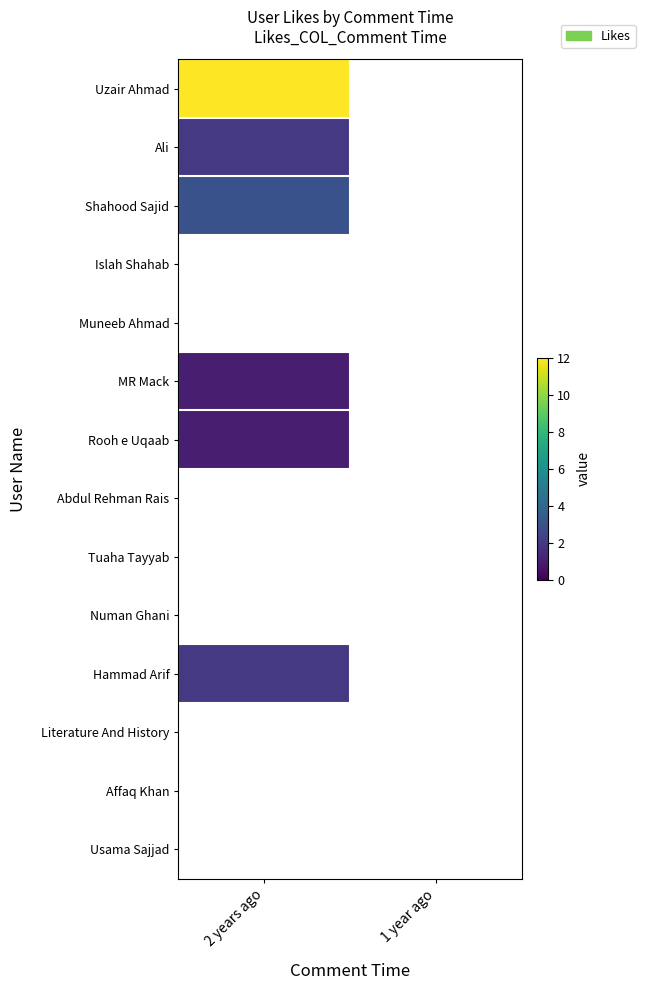

What is the minimum value shown in the chart?

1.0